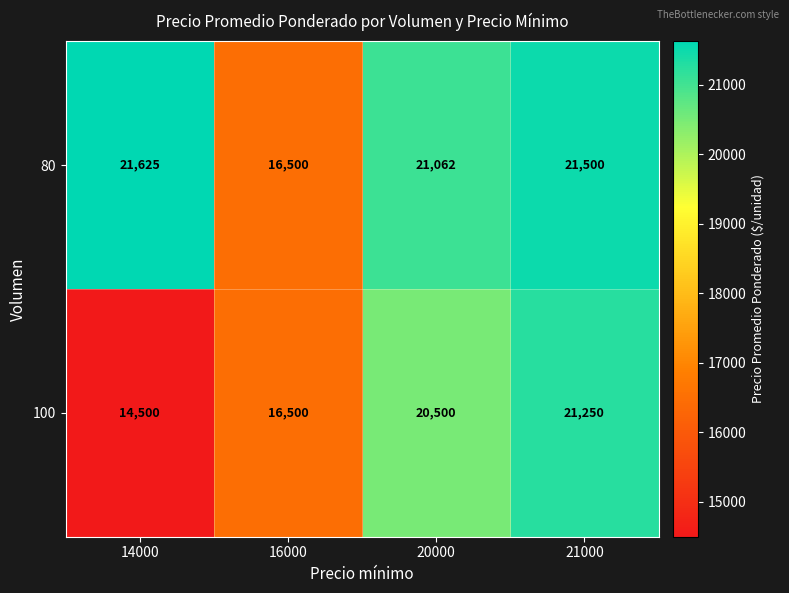

Reading left to right, transcribe all the data shown in this chart.

80: 14000=21625	16000=16500	20000=21062	21000=21500
100: 14000=14500	16000=16500	20000=20500	21000=21250